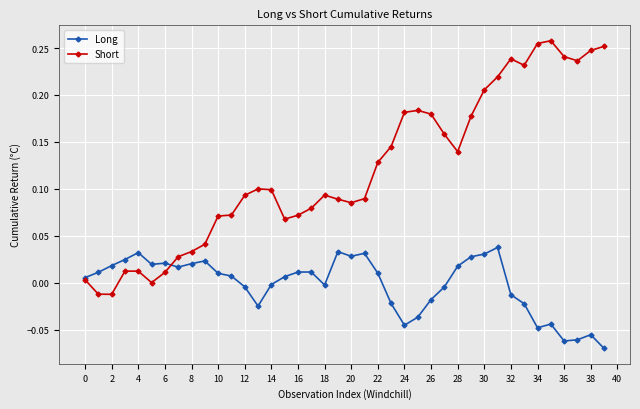

Which series has the widest spread of values?

Short